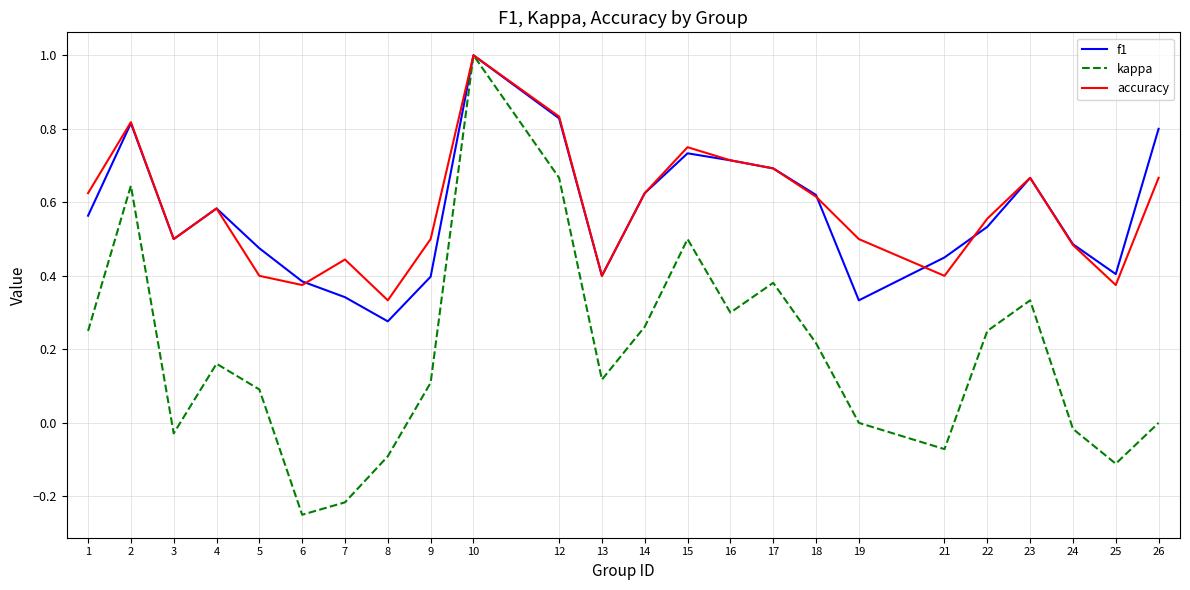

Is it true that accuracy equals 0.4 at 25?

True